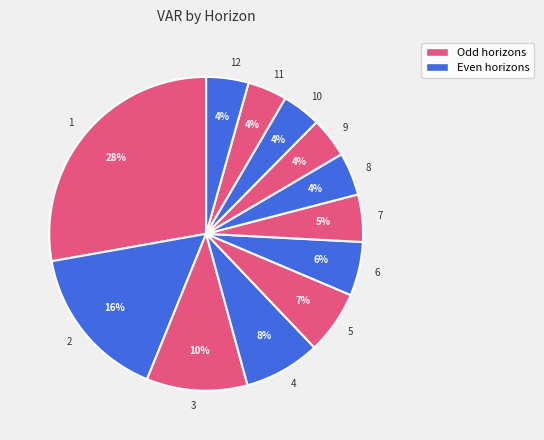

How many segments does this pie chart have?

12